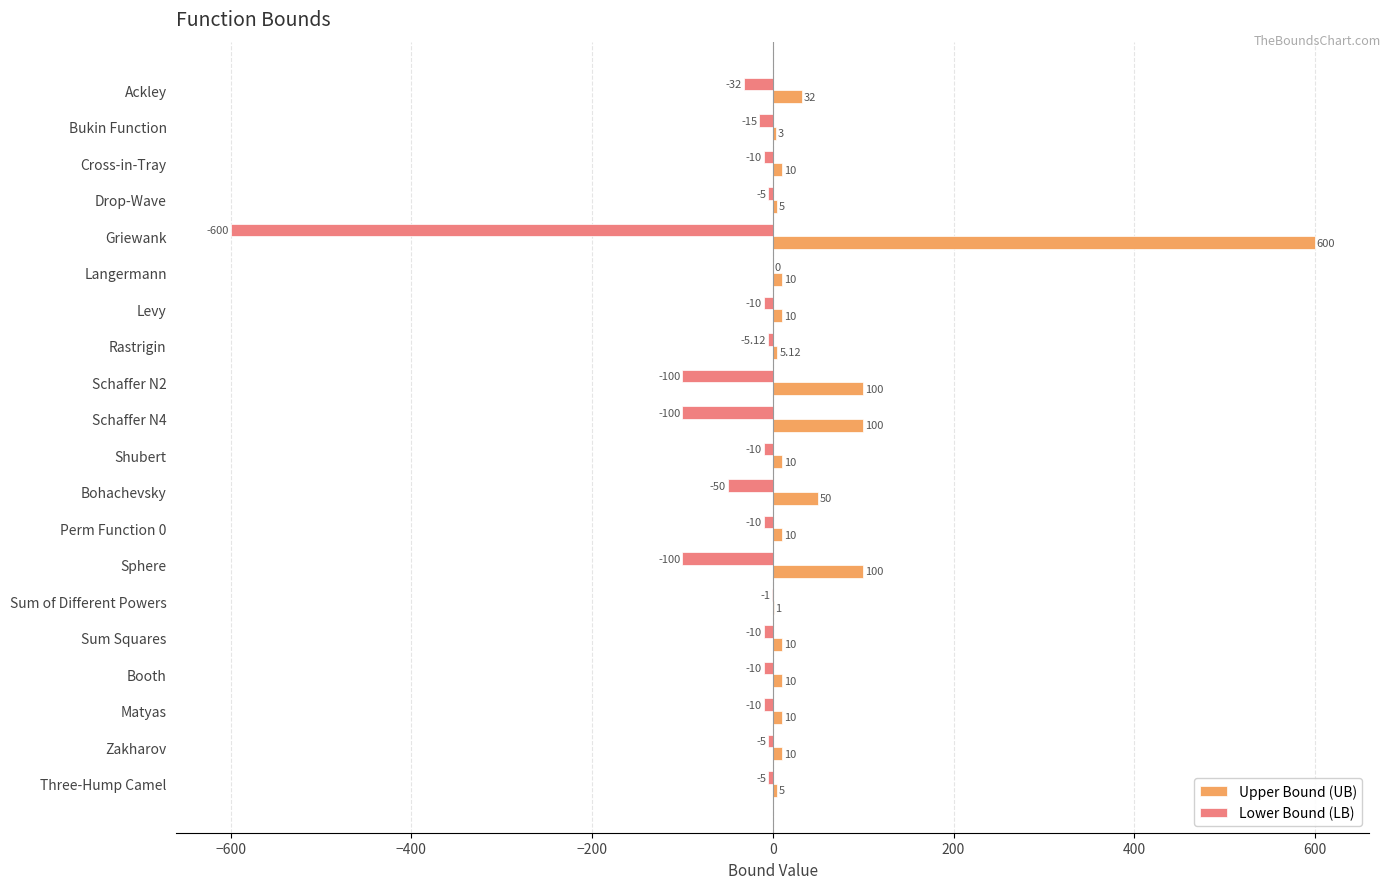

What is the sum of the Lower Bound (LB) values at Zakharov and Shubert?

-15.0